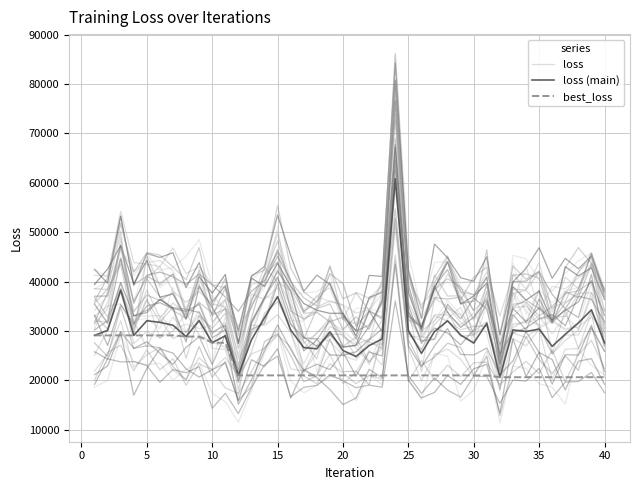

How many values in the best_loss series exceed 20994?

31